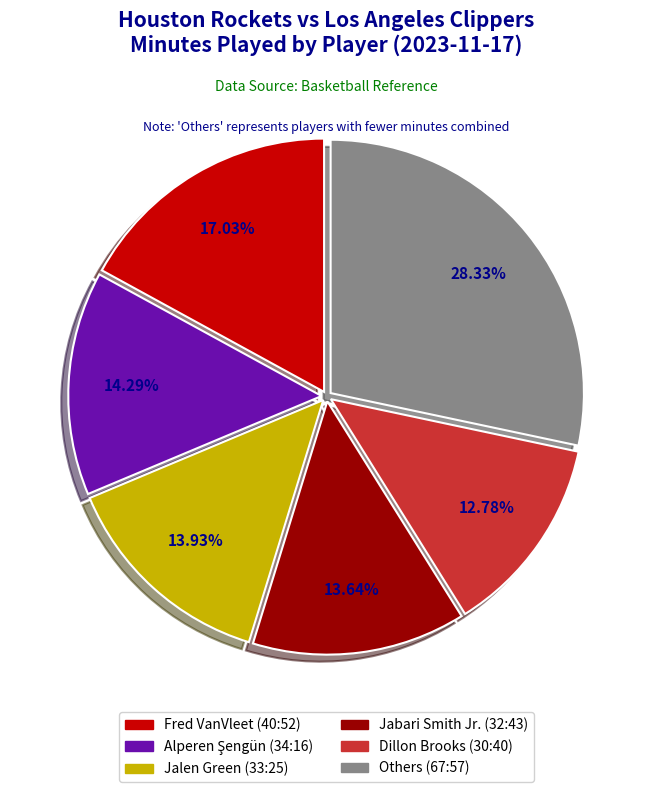

Is there any slice that represents more than half of the pie?

No